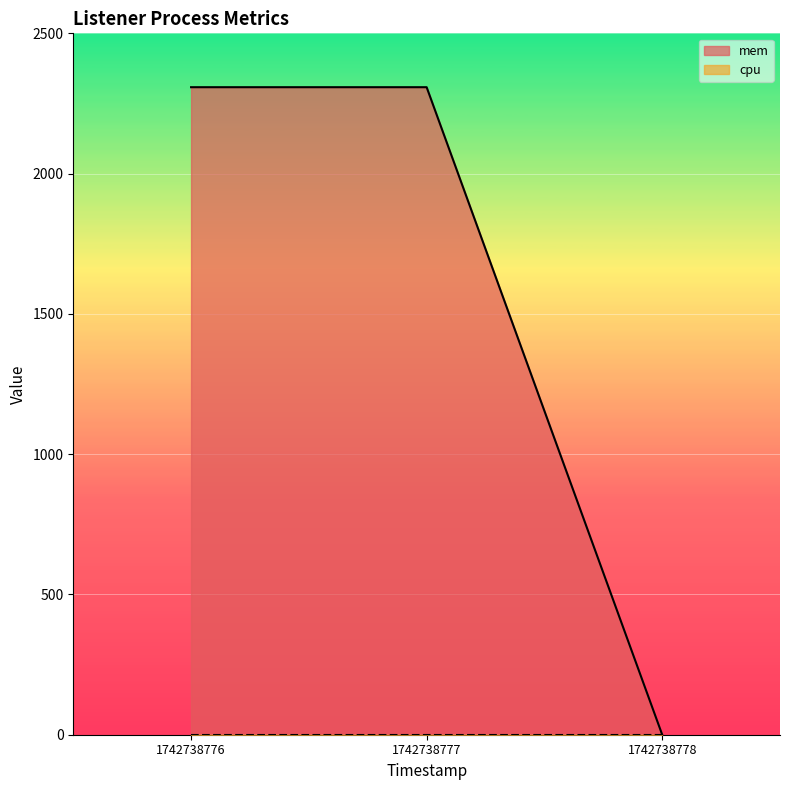

Count the values in the range 0 to 2308.

3